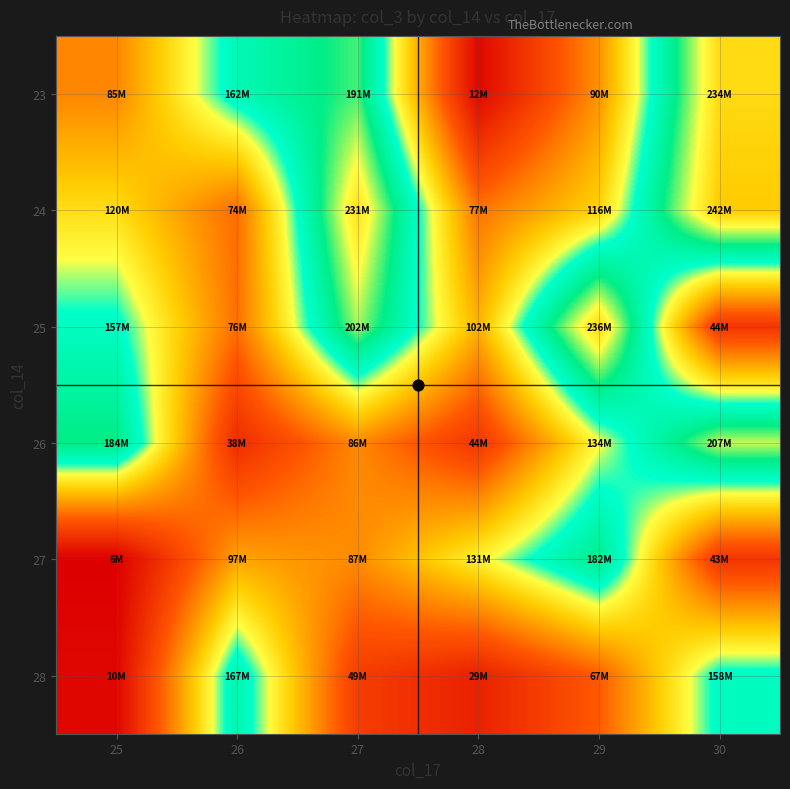

Reading left to right, extract all data points from this chart.

23: 25=85081952	26=162272944	27=191034048	28=11938792	29=89688640	30=233946904
24: 25=120373704	26=74354304	27=230731184	28=77456832	29=116172584	30=242378368
25: 25=157139552	26=75644208	27=202494208	28=102469240	29=235789392	30=43650880
26: 25=183905248	26=37671960	27=86236776	28=43509408	29=134139072	30=207068088
27: 25=5851688	26=96551112	27=86939440	28=130539312	29=181782456	30=43250440
28: 25=10472160	26=167209608	27=48547560	28=29258560	29=67328528	30=157864896